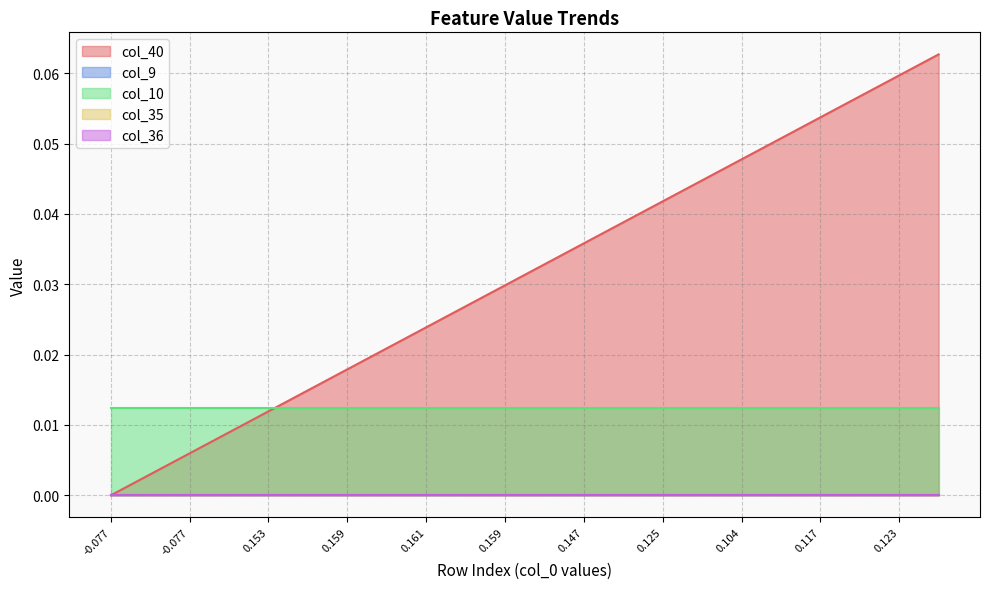

Which series has the largest total across all categories?

col_40